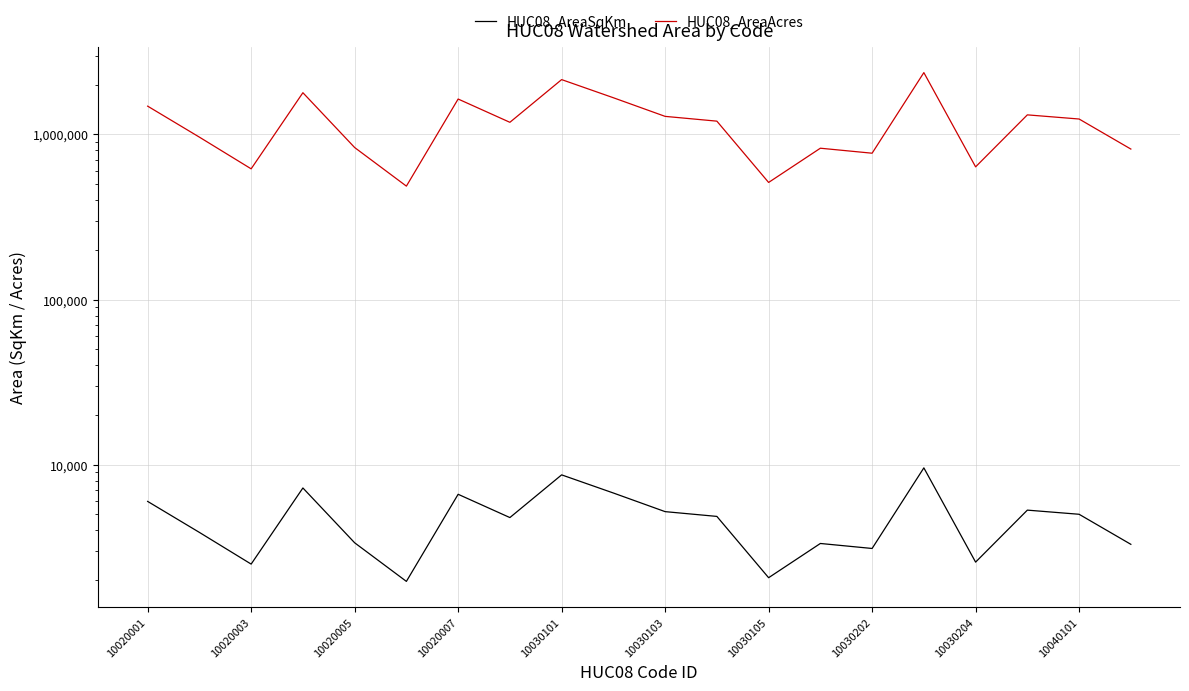

What is the smallest value displayed?

1965.6